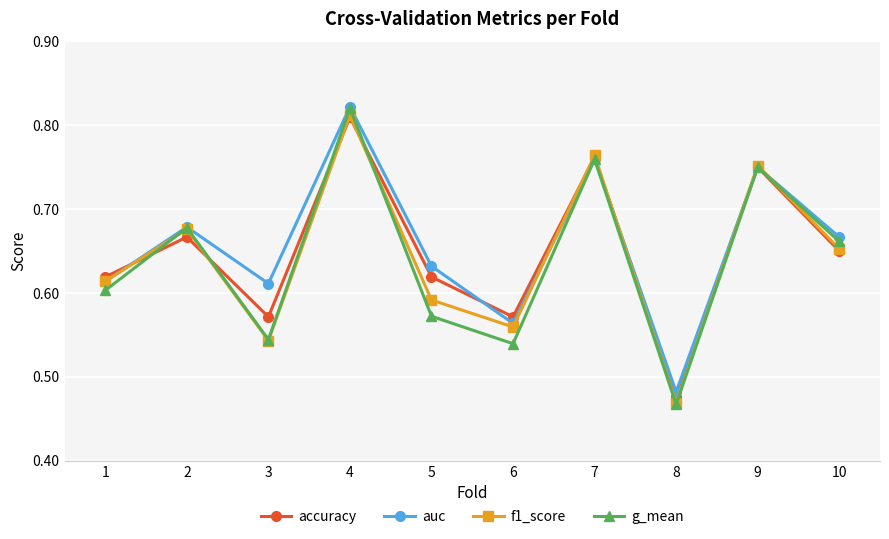

Between 8 and 10, which series saw the biggest shift?

g_mean